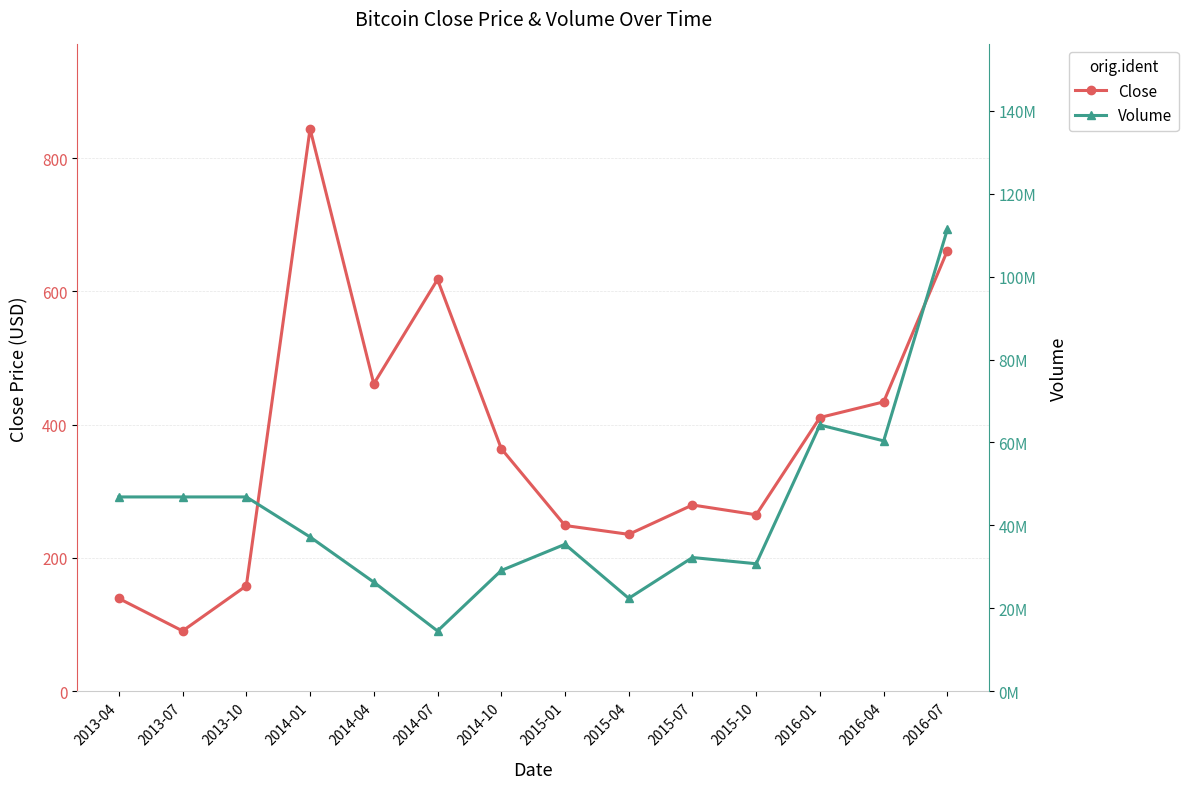

What position from the left is 2013-10?

3